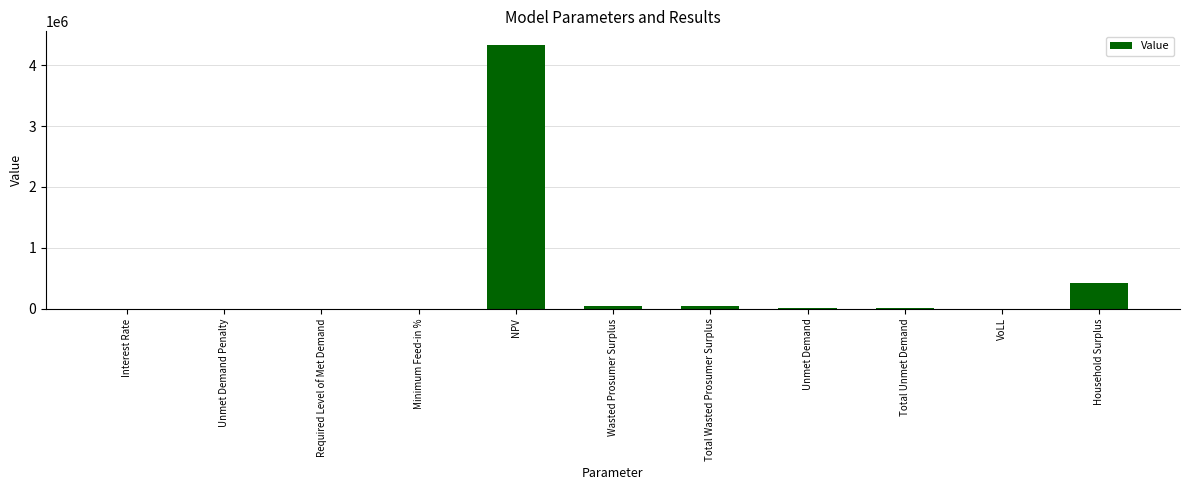

What is the sum of all values?

4875591.0